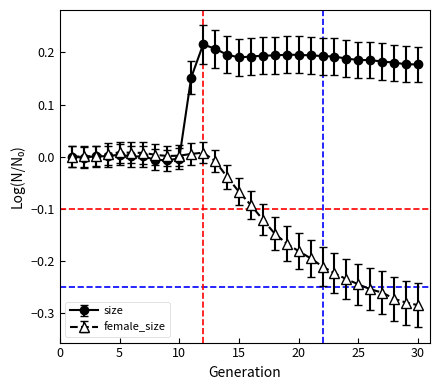

True or false: size and female_size cross at least once.

True